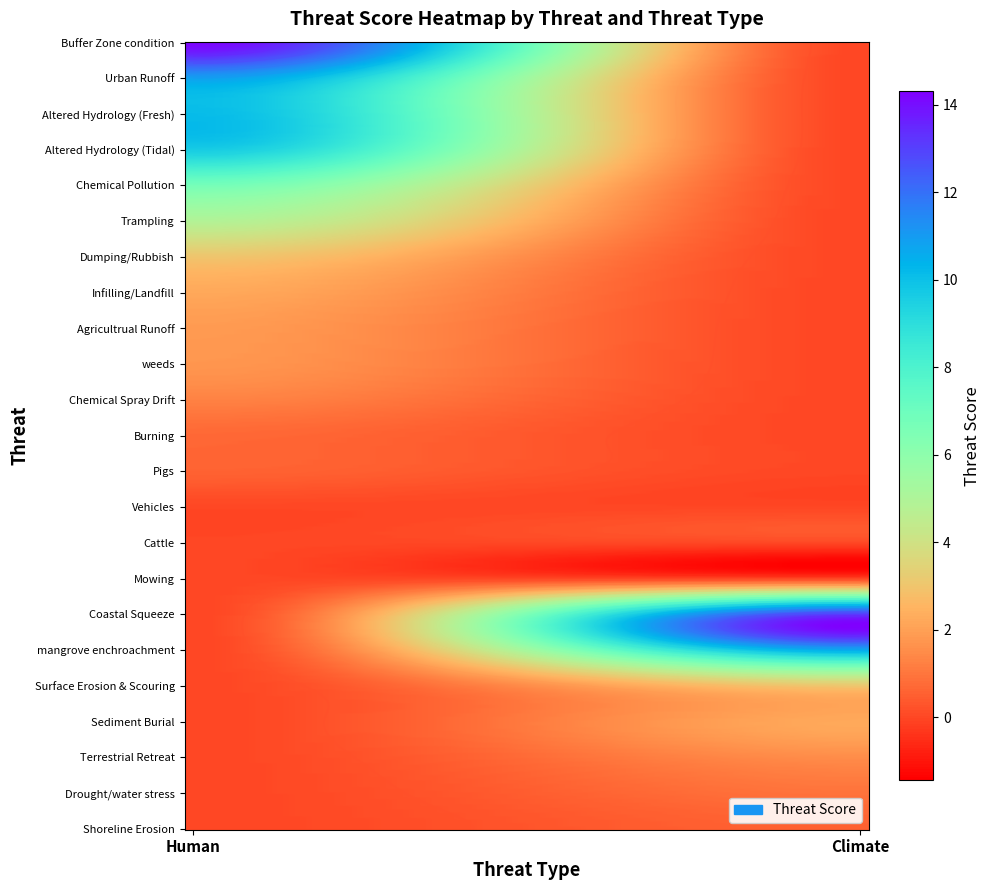

What is the difference between the maximum and minimum values in the Altered Hydrology (Fresh) series?

10.1